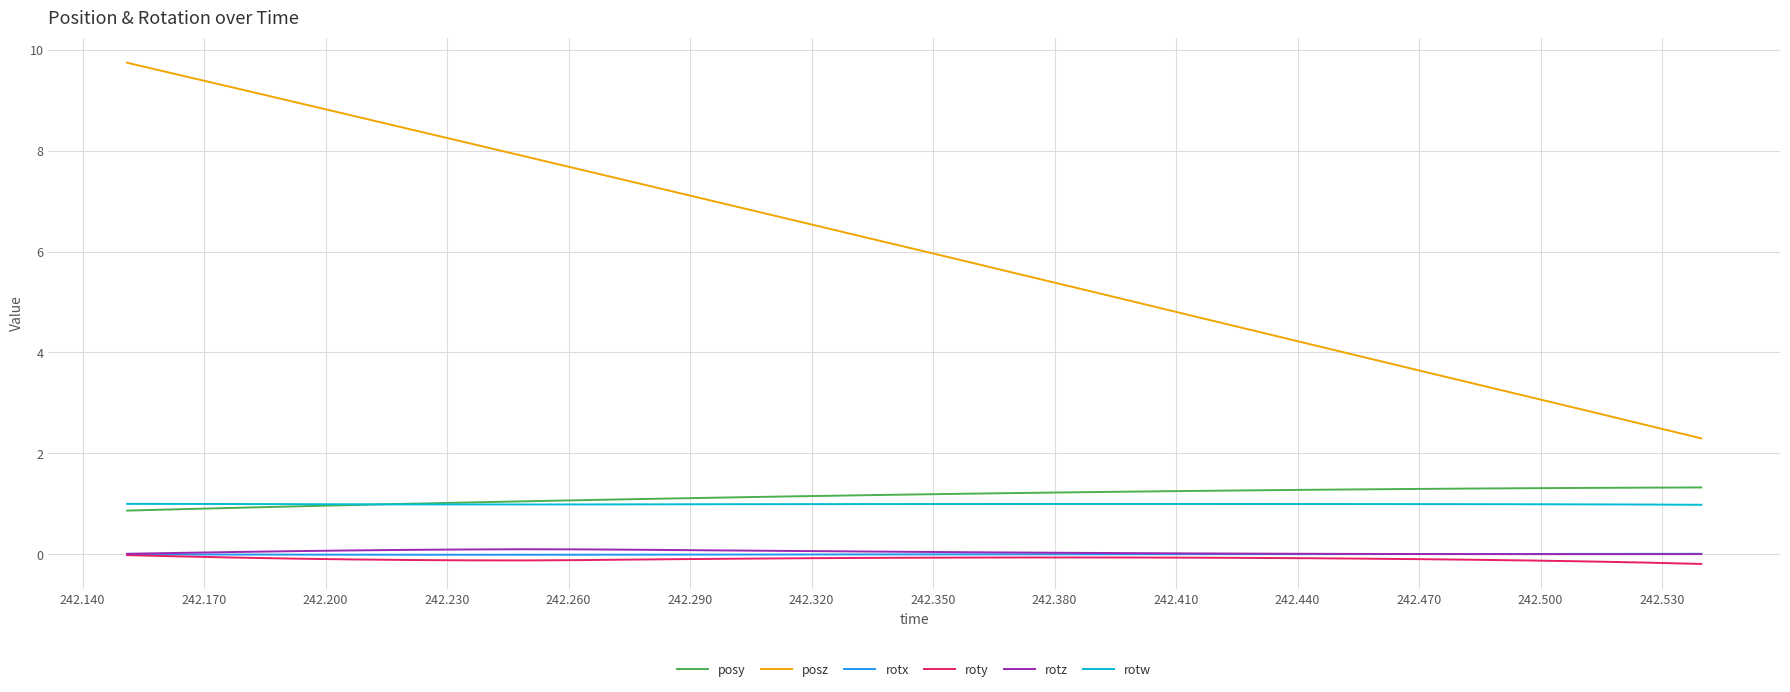

What is the smallest value displayed?

-0.2